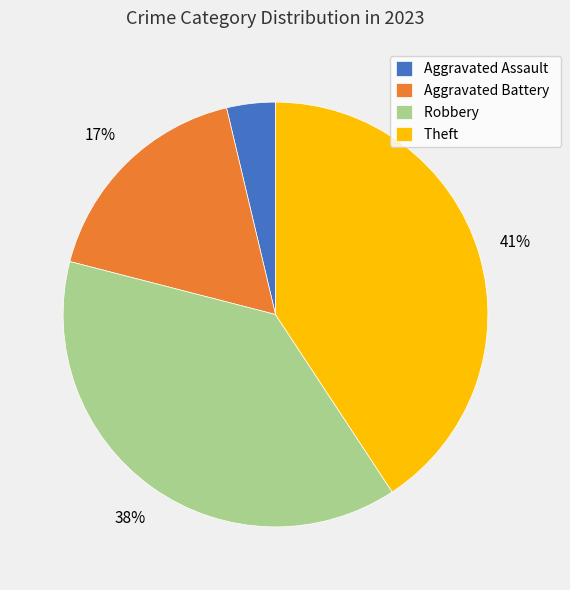

Is the sum of Aggravated Assault and Robbery greater than half?

No